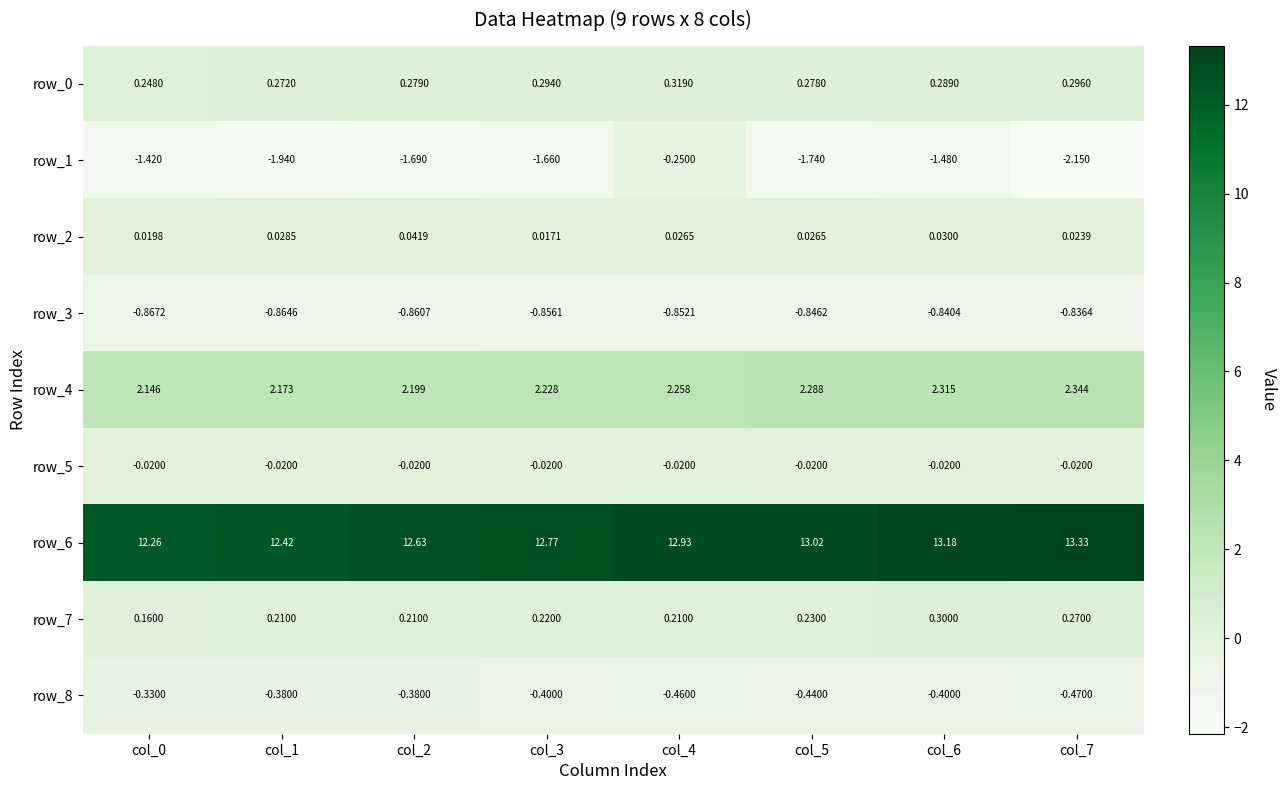

Is the value of row_6 at col_2 greater than the value of row_5 at col_1?

Yes